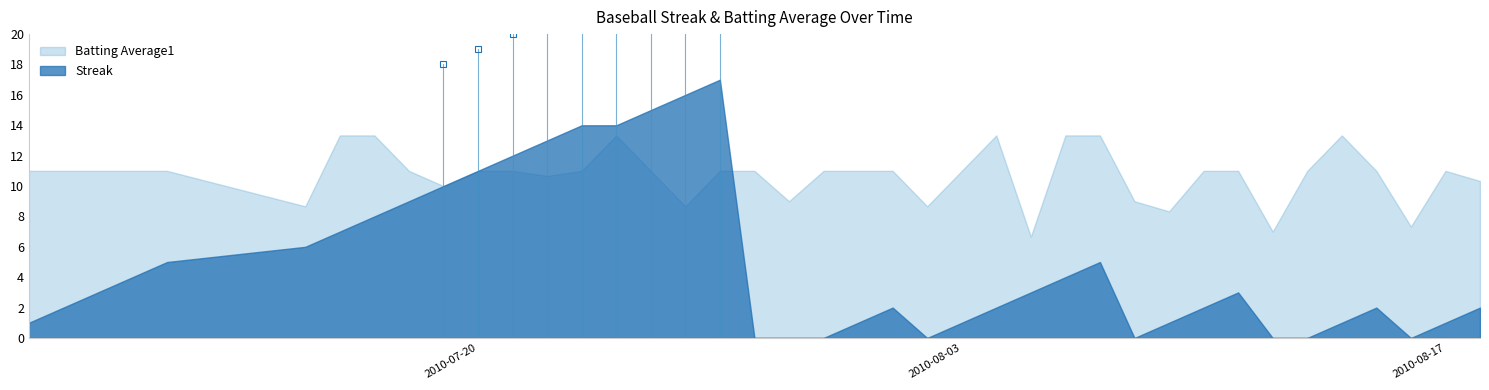

What is the average value of the Streak series?

4.9